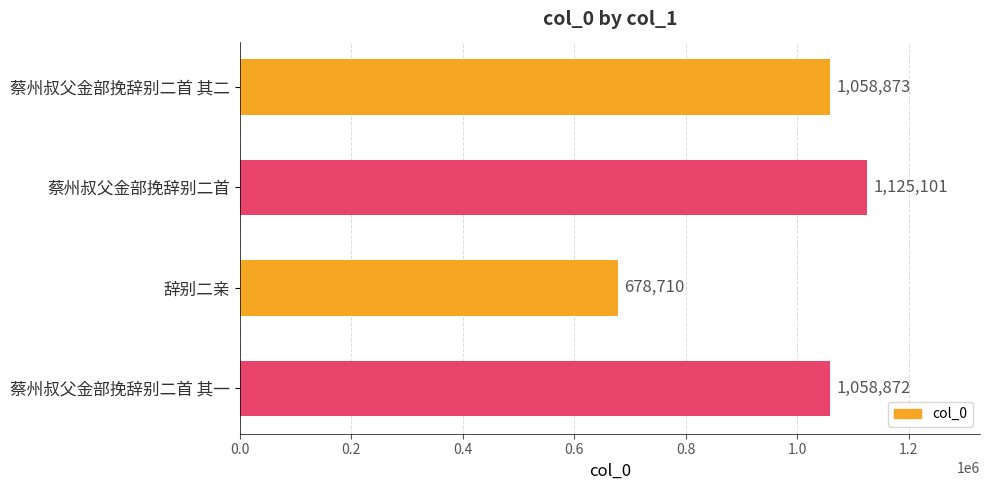

What is the minimum value shown in the chart?

678710